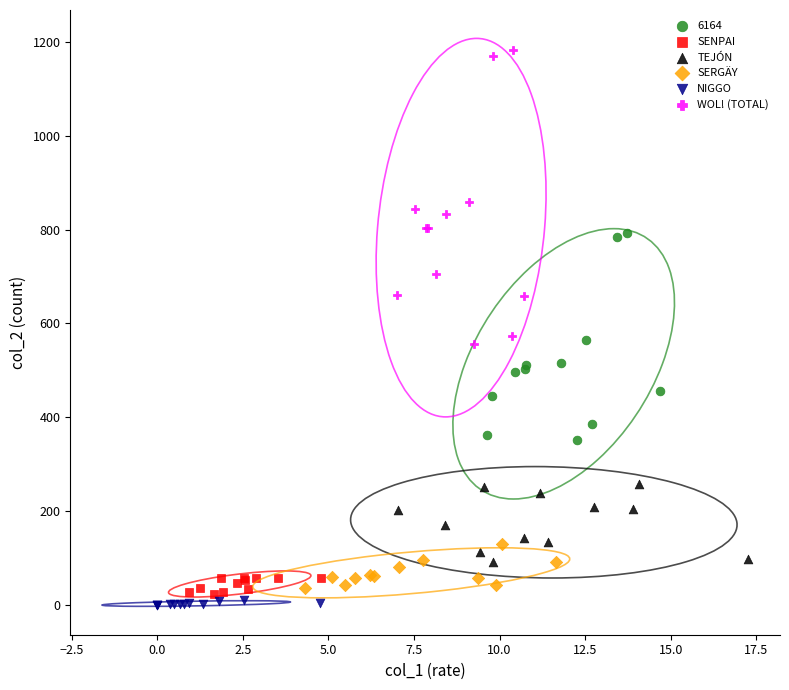

Which series contains the highest Y value?

WOL! (TOTAL)